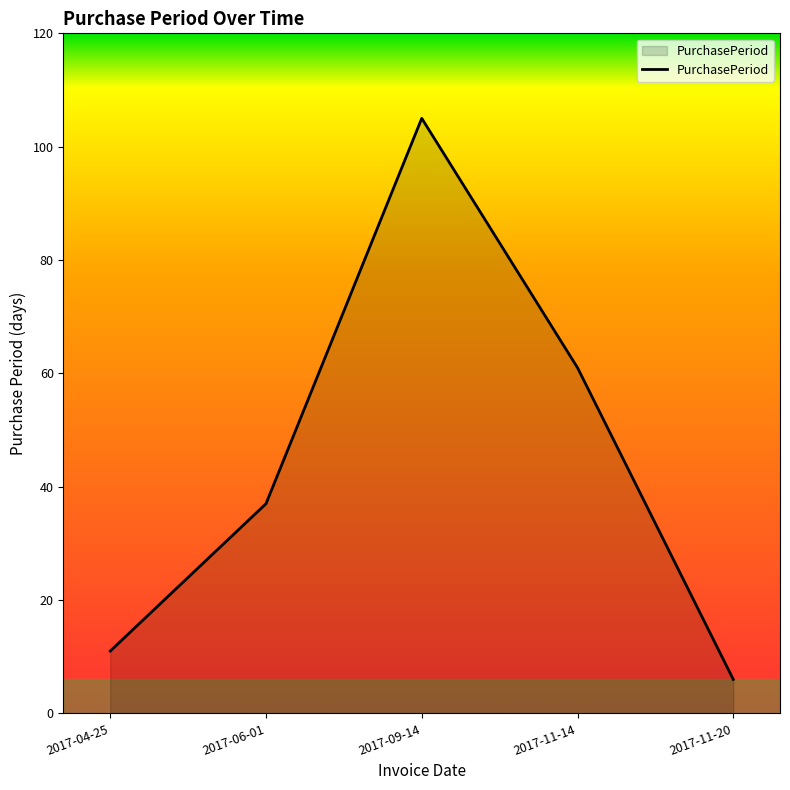

At which category does the chart reach its minimum across all series?

2017-11-20